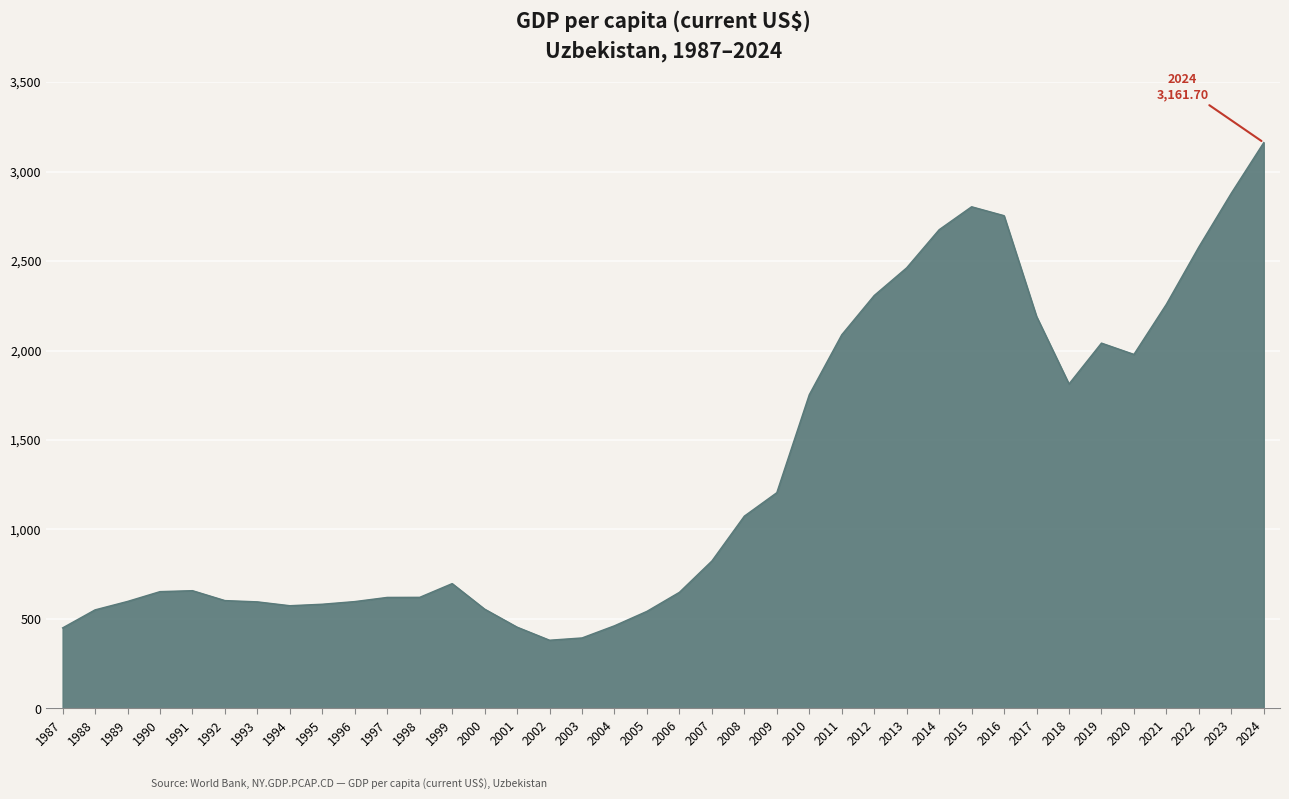

True or false: the data shows 697.8 at 1999.

True